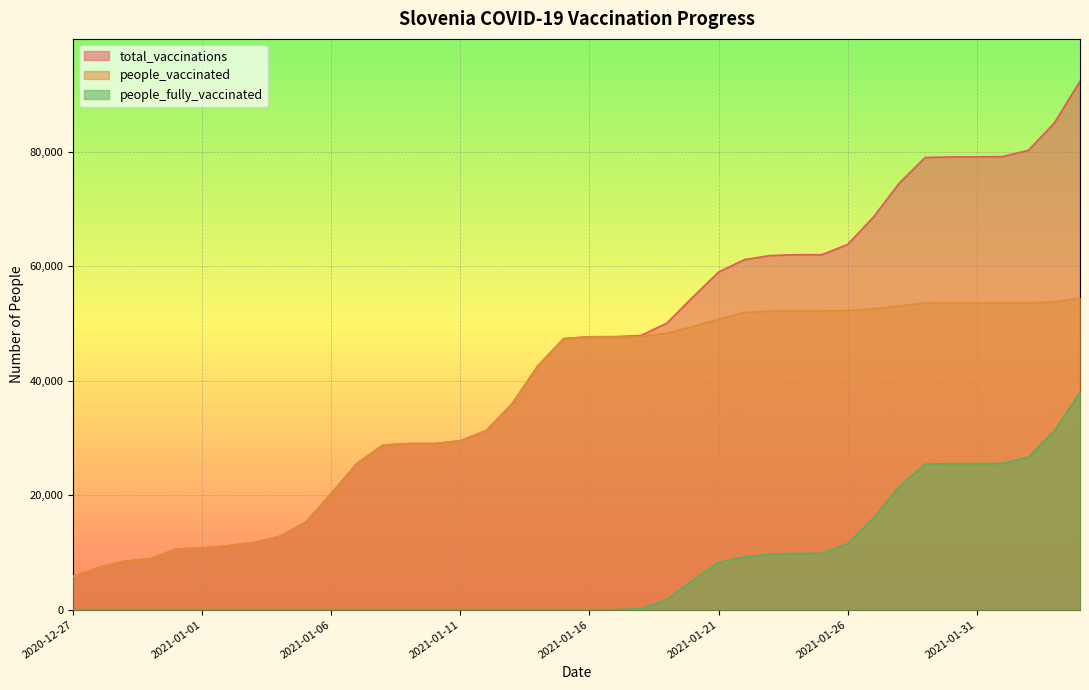

Which series has the largest total across all categories?

total_vaccinations